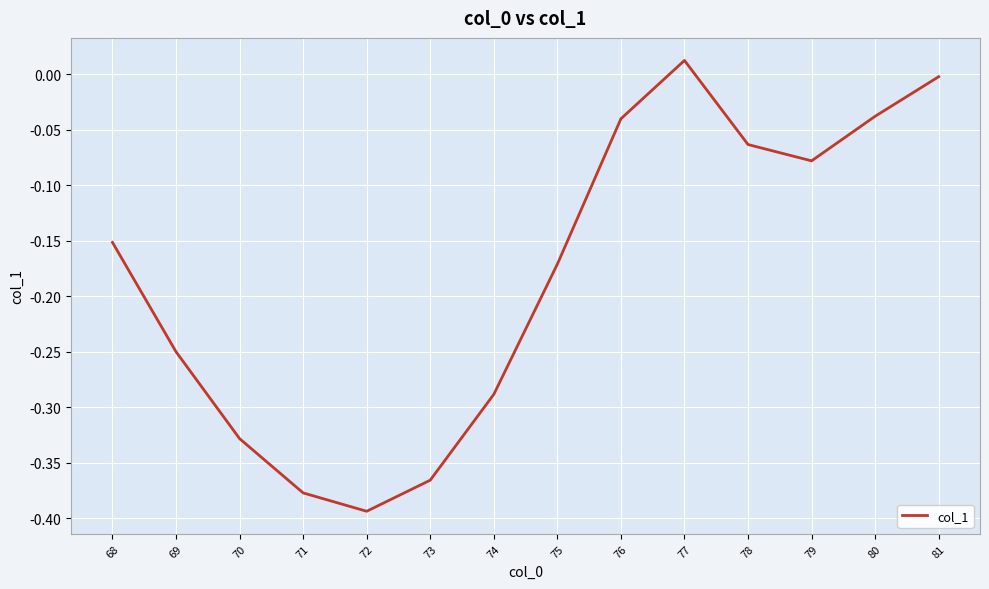

Which has a higher value, 73 or 74?

74